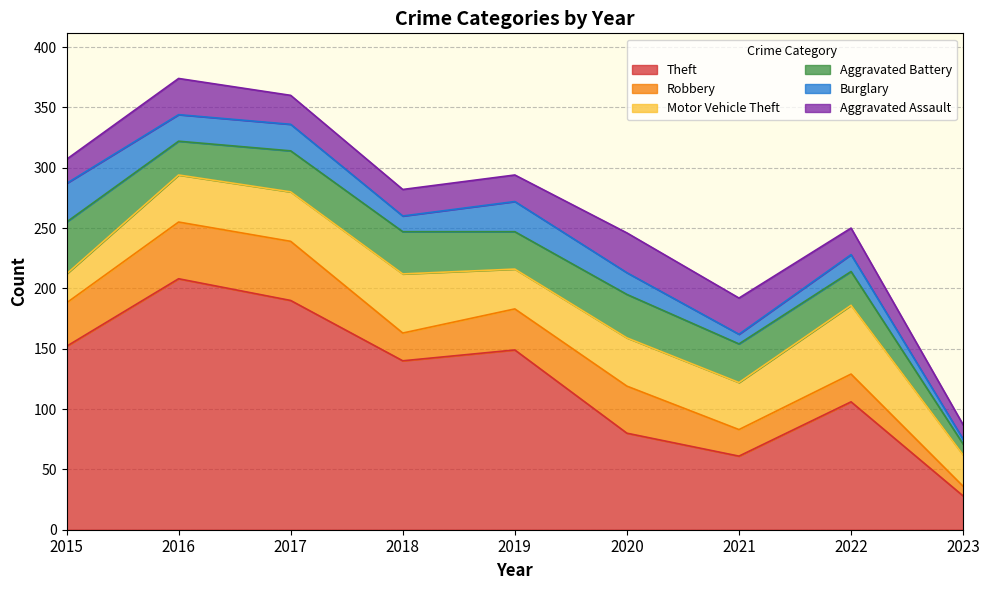

The value of Aggravated Assault at 2020 is 50. True or false?

False